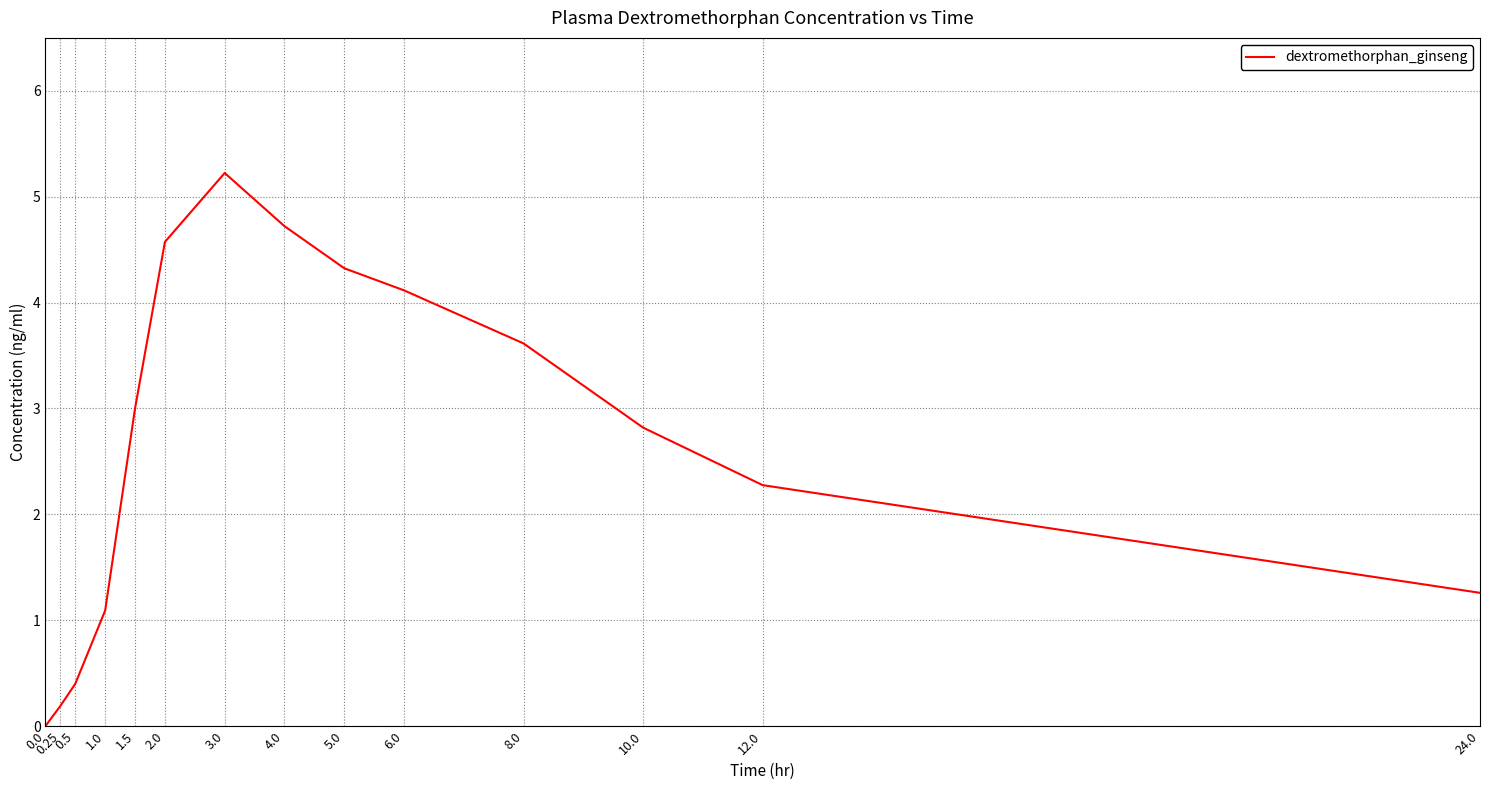

Approximately how many times larger is the value at 1.5 compared to 2.0?

0.7